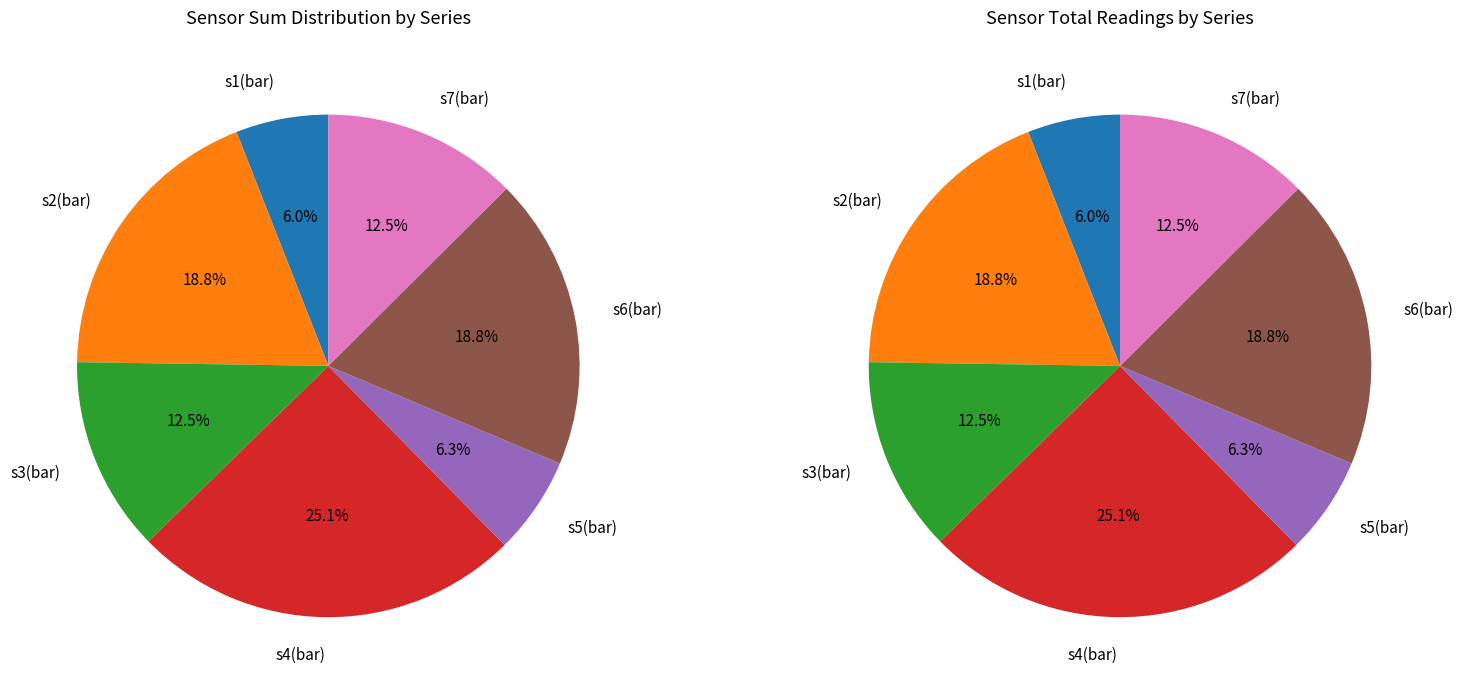

How many slices are in this pie chart?

7